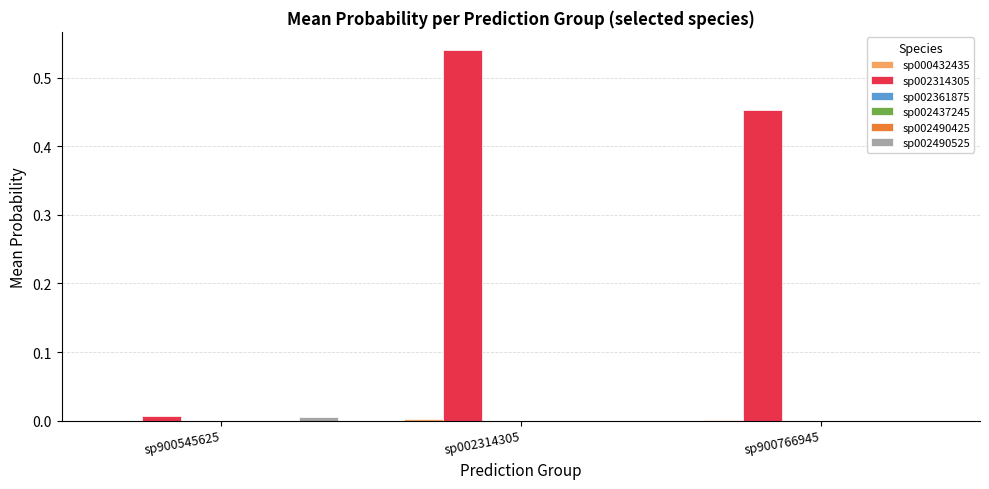

How many groups of bars are there?

3